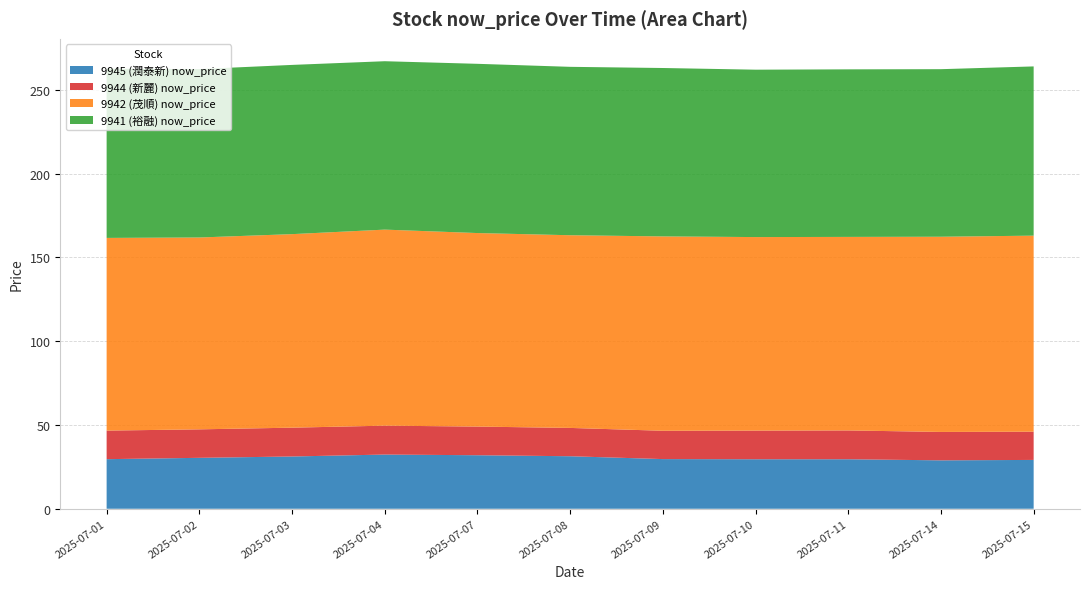

Reading right to left, transcribe all the data shown in this chart.

9945 (潤泰新) now_price: 2025-07-15=29.1	2025-07-14=28.9	2025-07-11=29.6	2025-07-10=29.6	2025-07-09=29.6	2025-07-08=31.4	2025-07-07=31.9	2025-07-04=32.4	2025-07-03=31.2	2025-07-02=30.4	2025-07-01=29.6
9944 (新麗) now_price: 2025-07-15=16.9	2025-07-14=16.9	2025-07-11=17.2	2025-07-10=17.1	2025-07-09=16.9	2025-07-08=16.9	2025-07-07=17.1	2025-07-04=17.2	2025-07-03=17.2	2025-07-02=17.0	2025-07-01=17.1
9942 (茂順) now_price: 2025-07-15=117.0	2025-07-14=116.5	2025-07-11=115.5	2025-07-10=115.5	2025-07-09=116.0	2025-07-08=115.0	2025-07-07=115.5	2025-07-04=117.0	2025-07-03=115.5	2025-07-02=114.5	2025-07-01=115.0
9941 (裕融) now_price: 2025-07-15=101.0	2025-07-14=100.0	2025-07-11=100.0	2025-07-10=99.9	2025-07-09=100.5	2025-07-08=100.5	2025-07-07=101.0	2025-07-04=100.5	2025-07-03=101.0	2025-07-02=100.5	2025-07-01=101.0